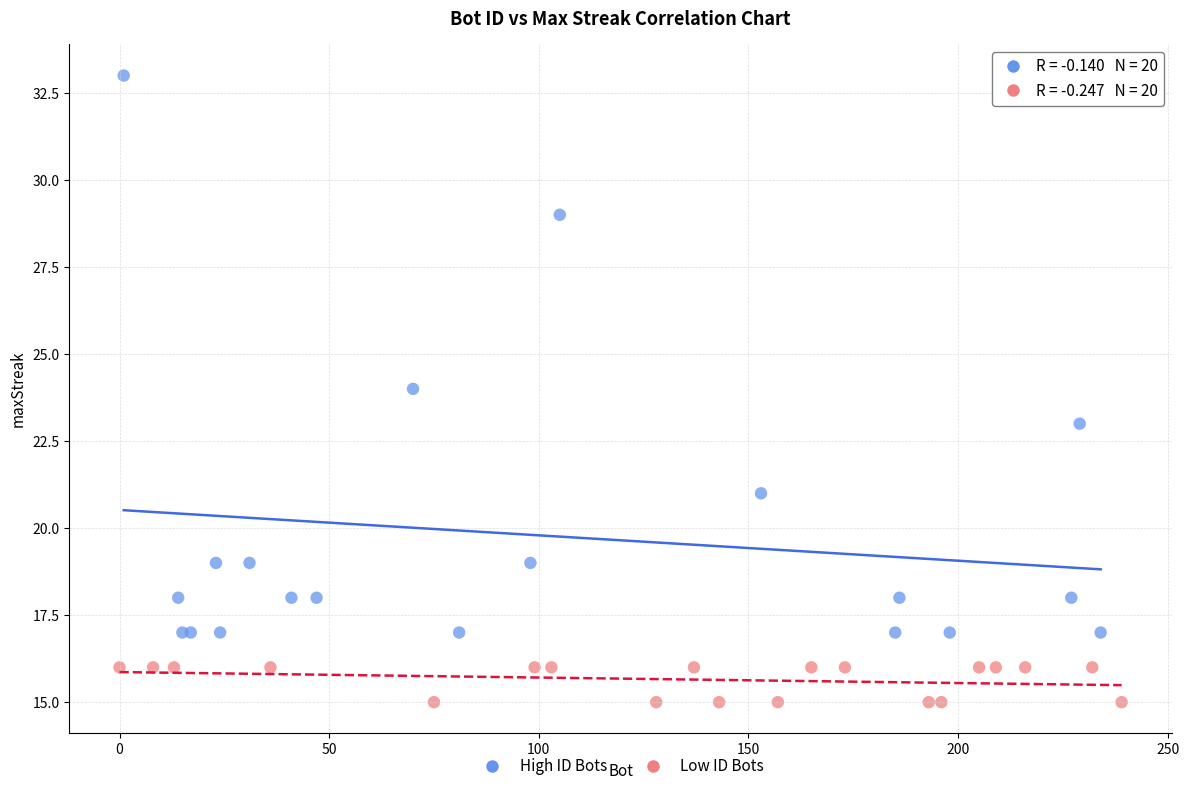

Which series has the largest Y range (max minus min)?

High ID Bots